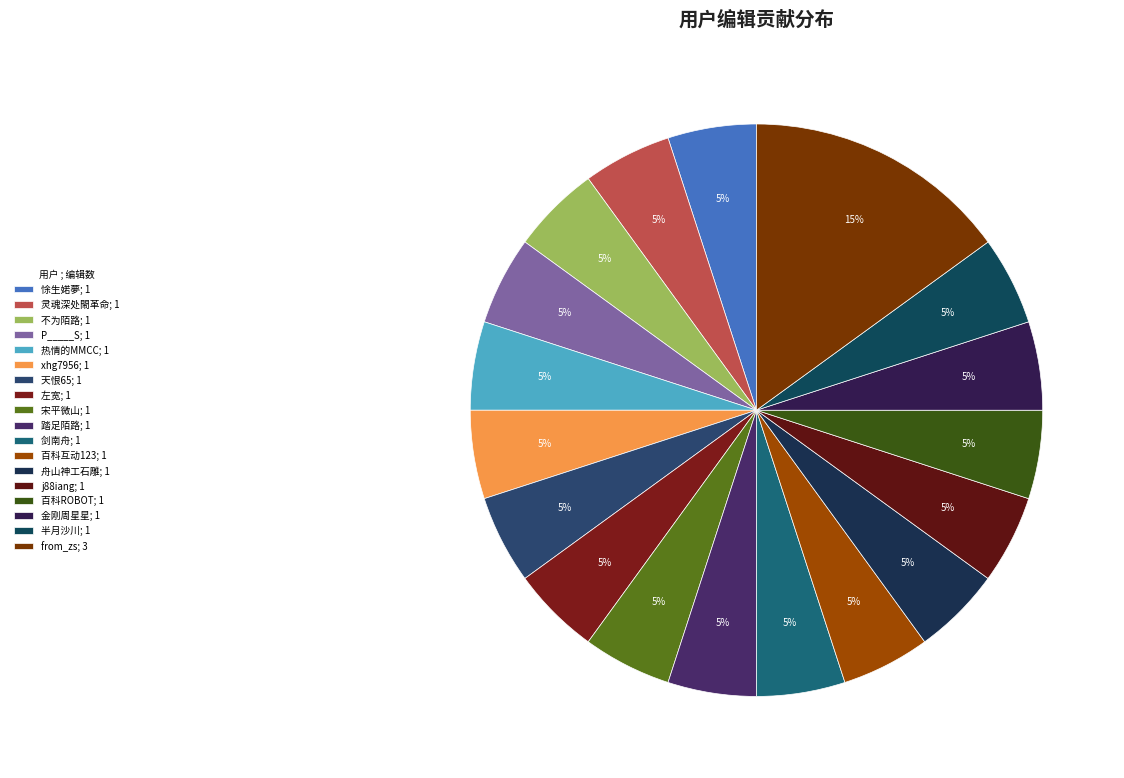

True or false: 宋平微山 accounts for 1% of the total.

False